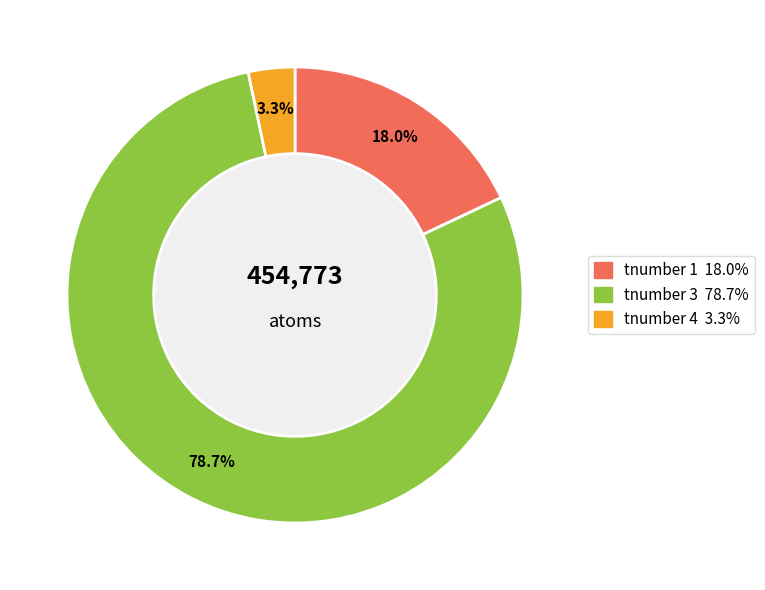

Is there any slice that represents more than half of the pie?

Yes